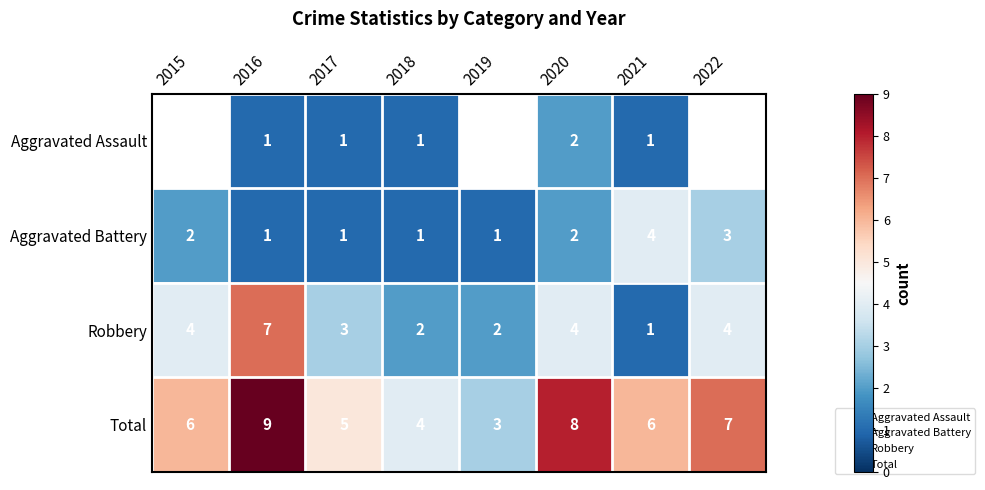

Count the number of categories in the chart.

8